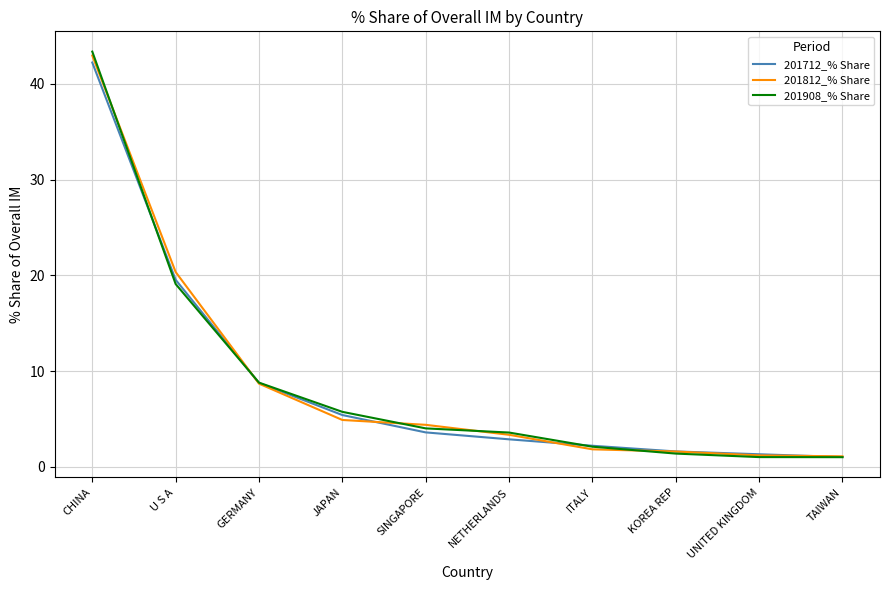

The value of 201908_% Share at CHINA is 70.3. True or false?

False